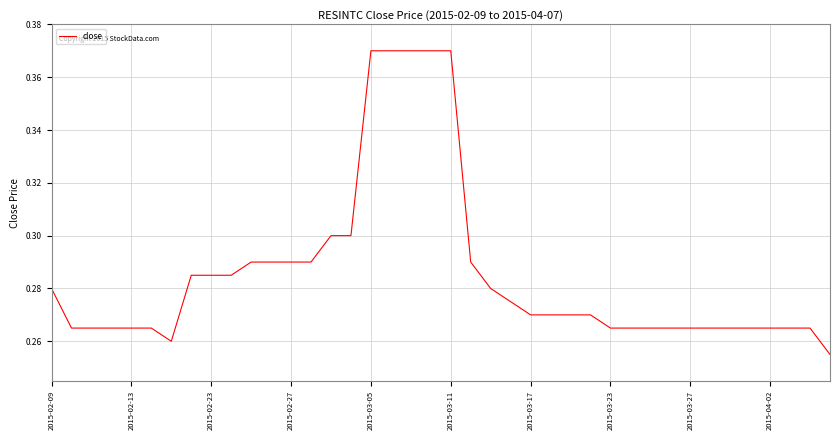

Does the chart display data point markers on the line(s)?

No